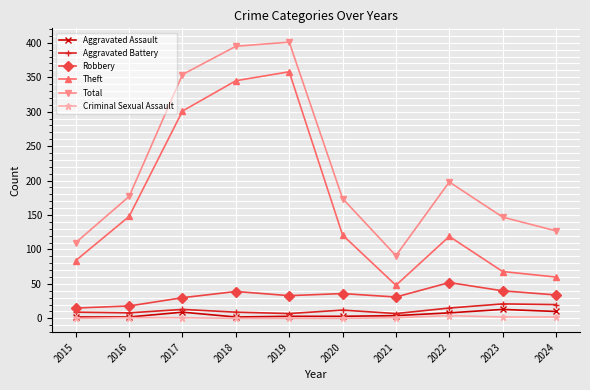

In Robbery, how many points are higher than both neighbors (excluding endpoints)?

3